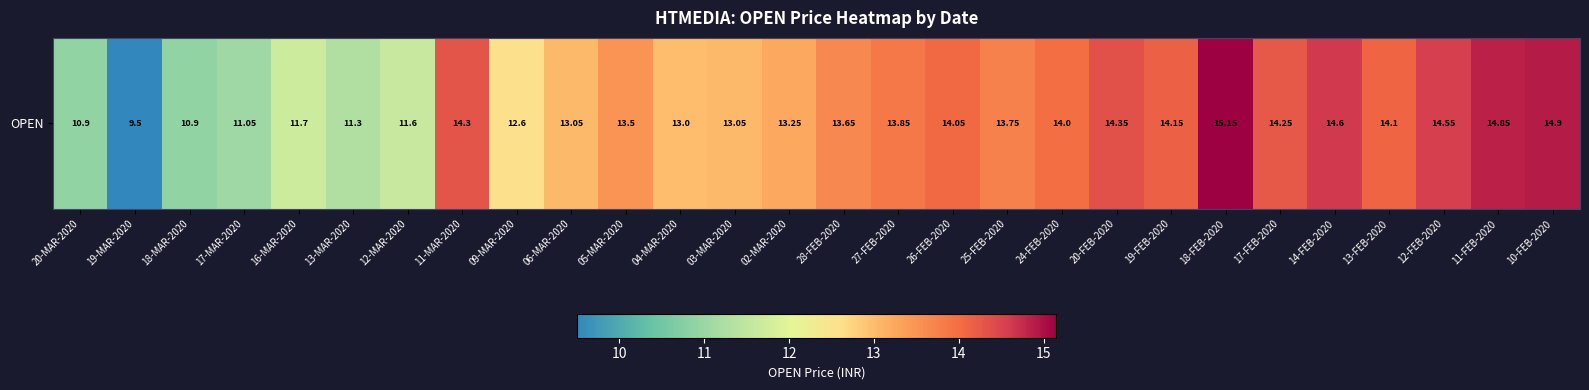

What is the difference between the values at 04-MAR-2020 and 18-FEB-2020?

2.2